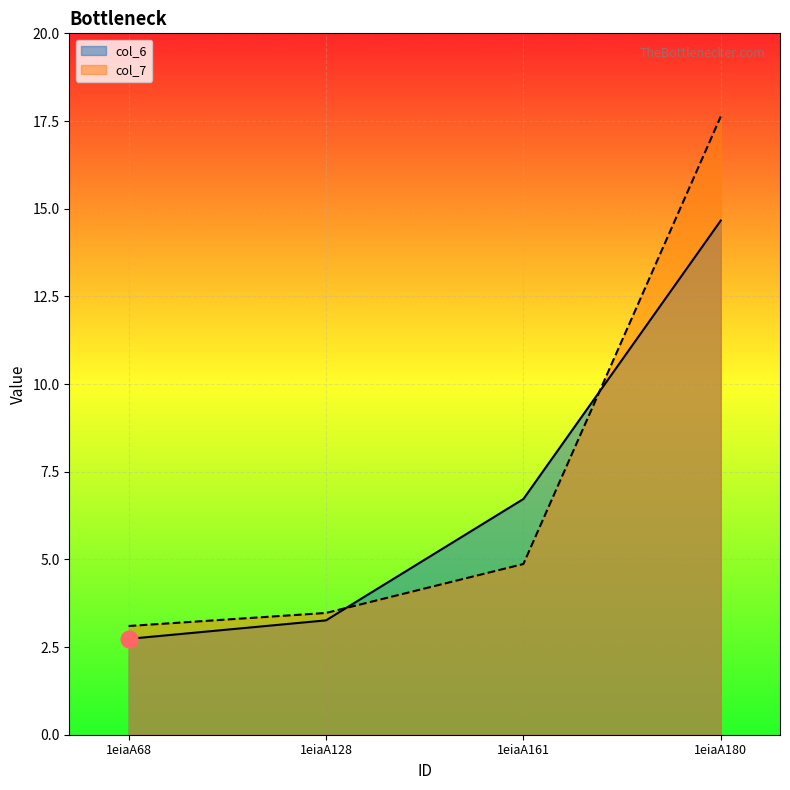

What is the sum of all col_6 values?

27.4